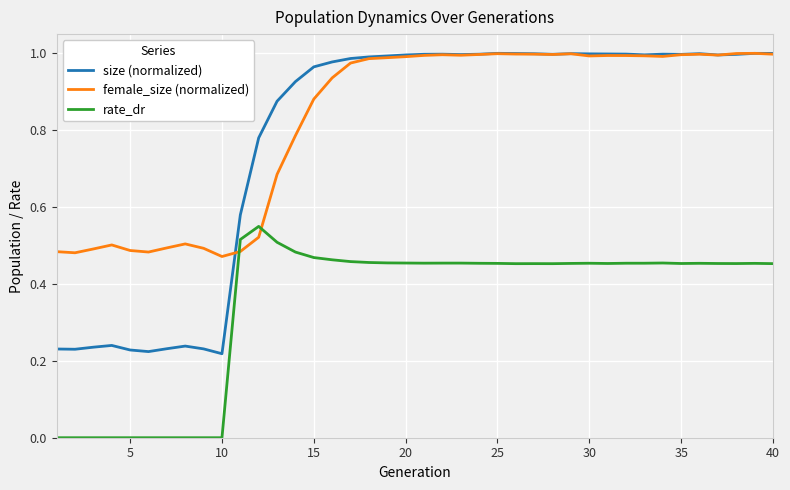

True or false: size (normalized) and rate_dr cross at least once.

False